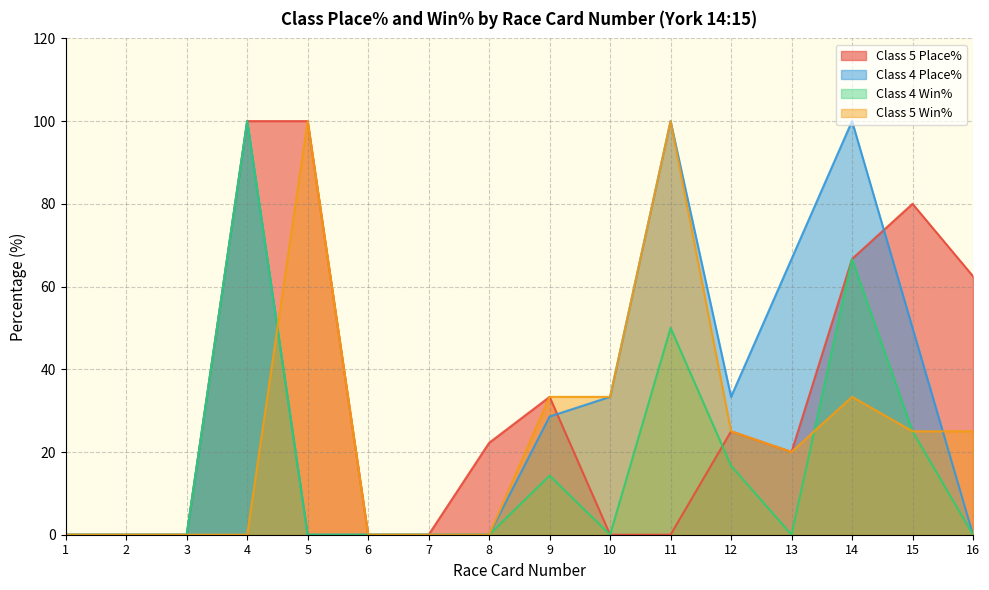

Which series ends up on top after the final intersection of Class 4 Place% and Class 5 Win%?

Class 5 Win%